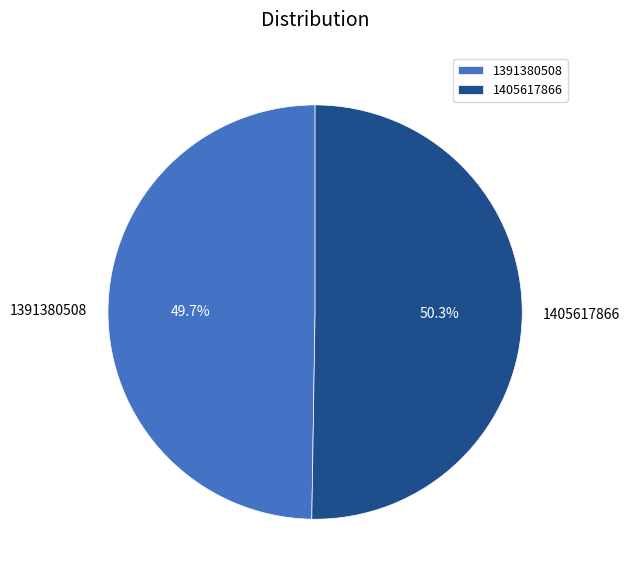

Do 1391380508 and 1405617866 together represent more than half of the pie?

Yes